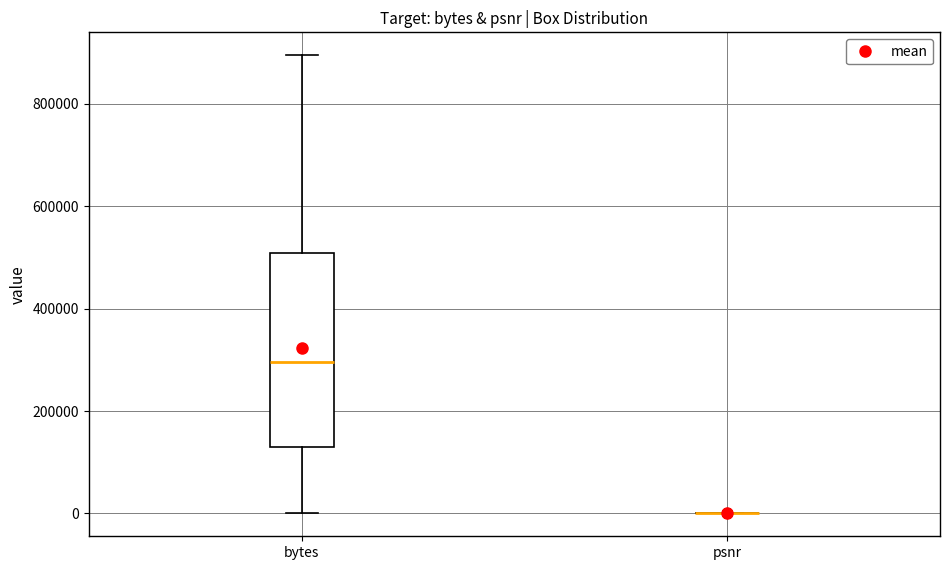

Reading left to right, read every box against the y-axis: the position of its median line, the range the box covers, and the ends of its whiskers. The values are not printed on the chart, so give them approximately, as read against the axis.

bytes: median 300000, box 120000 to 500000, whiskers 0 to 900000
psnr: box collapsed to a line at 0, whiskers 0 to 0